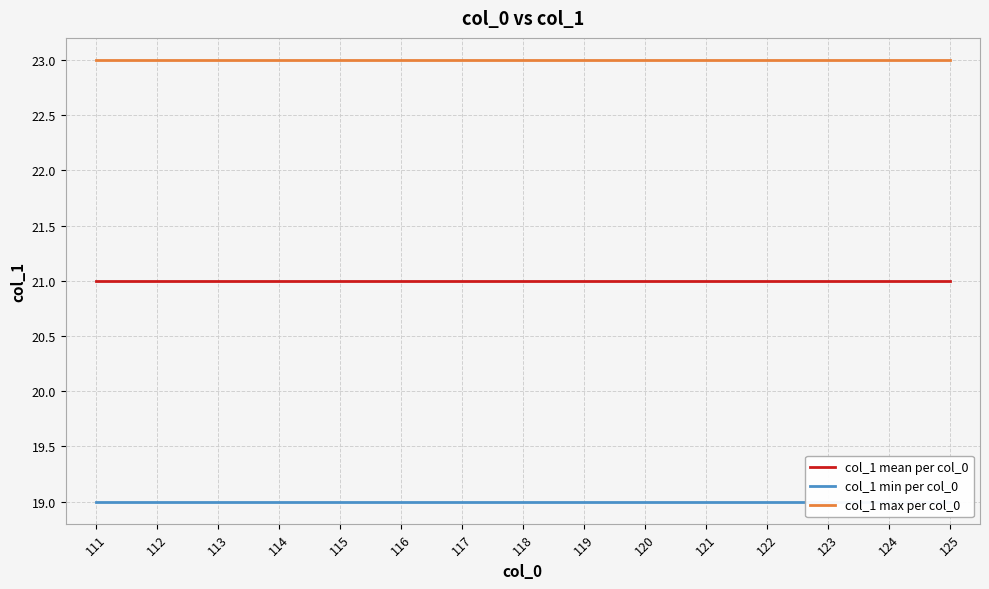

Rank the series by their average value, from lowest to highest.

col_1 min per col_0, col_1 mean per col_0, col_1 max per col_0